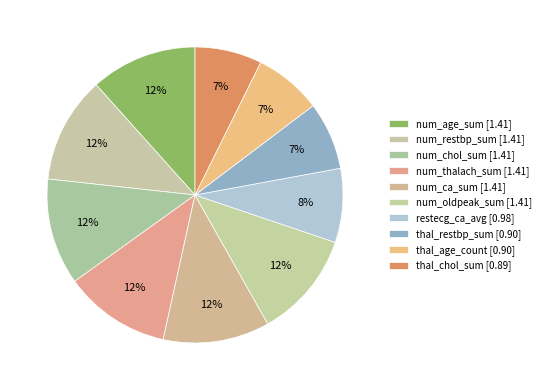

Is it true that thal_restbp_sum is 7% of the pie?

True